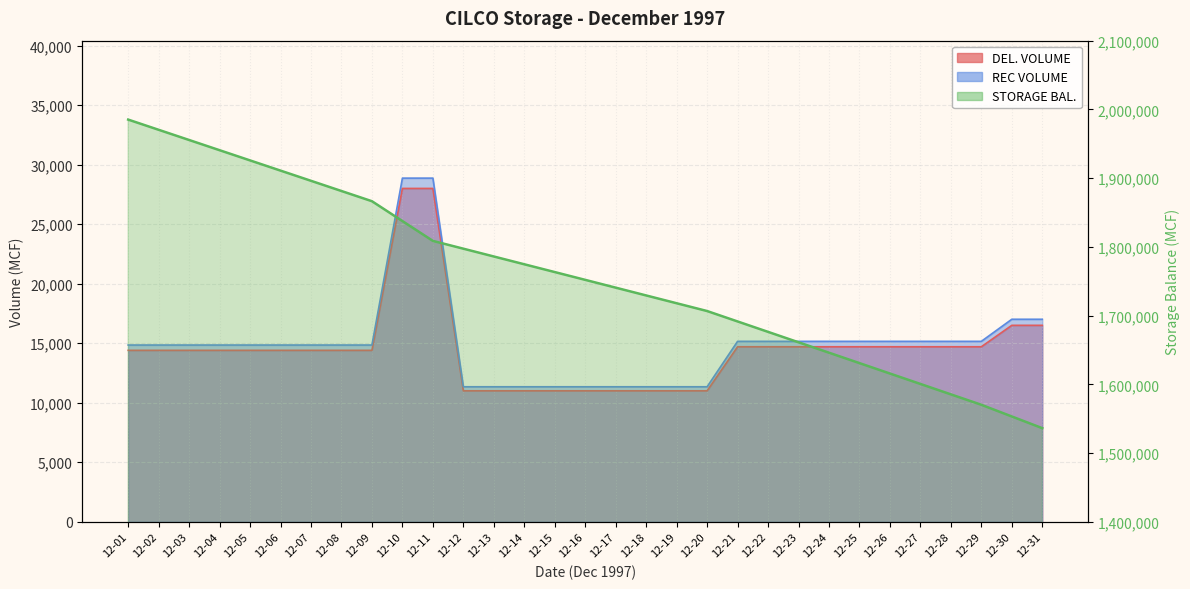

Where does the data first go above 1751963?

12-01